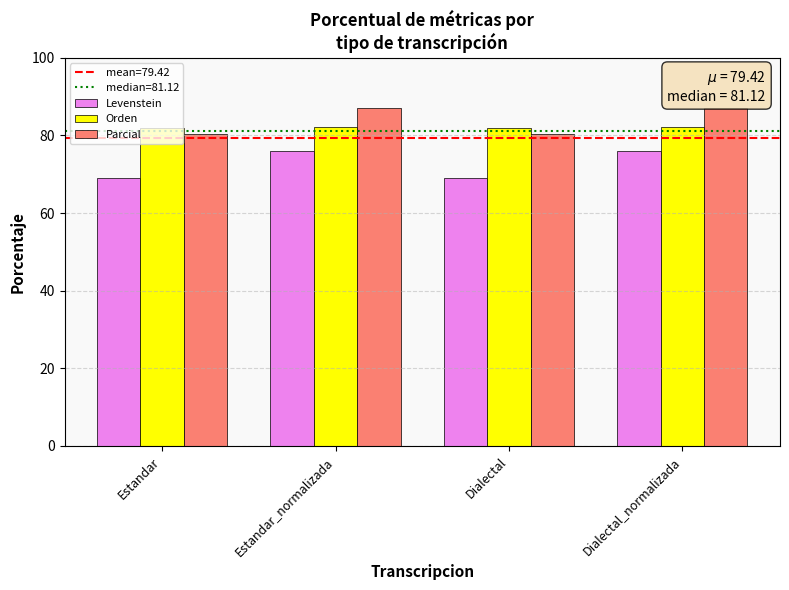

What is the total value across all series at Dialectal?

231.2